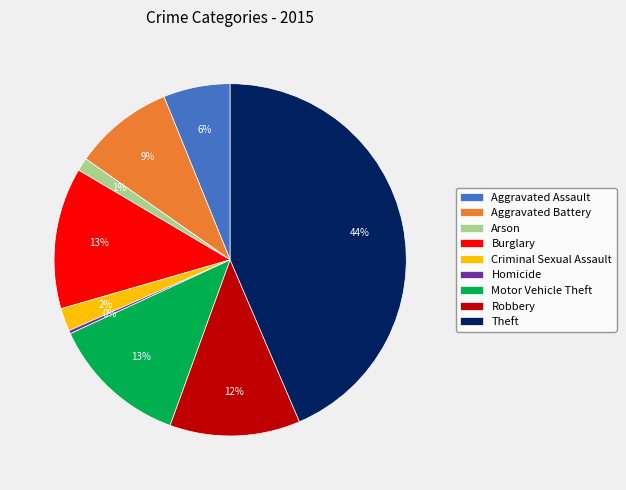

Is it true that Homicide is 0% of the pie?

True